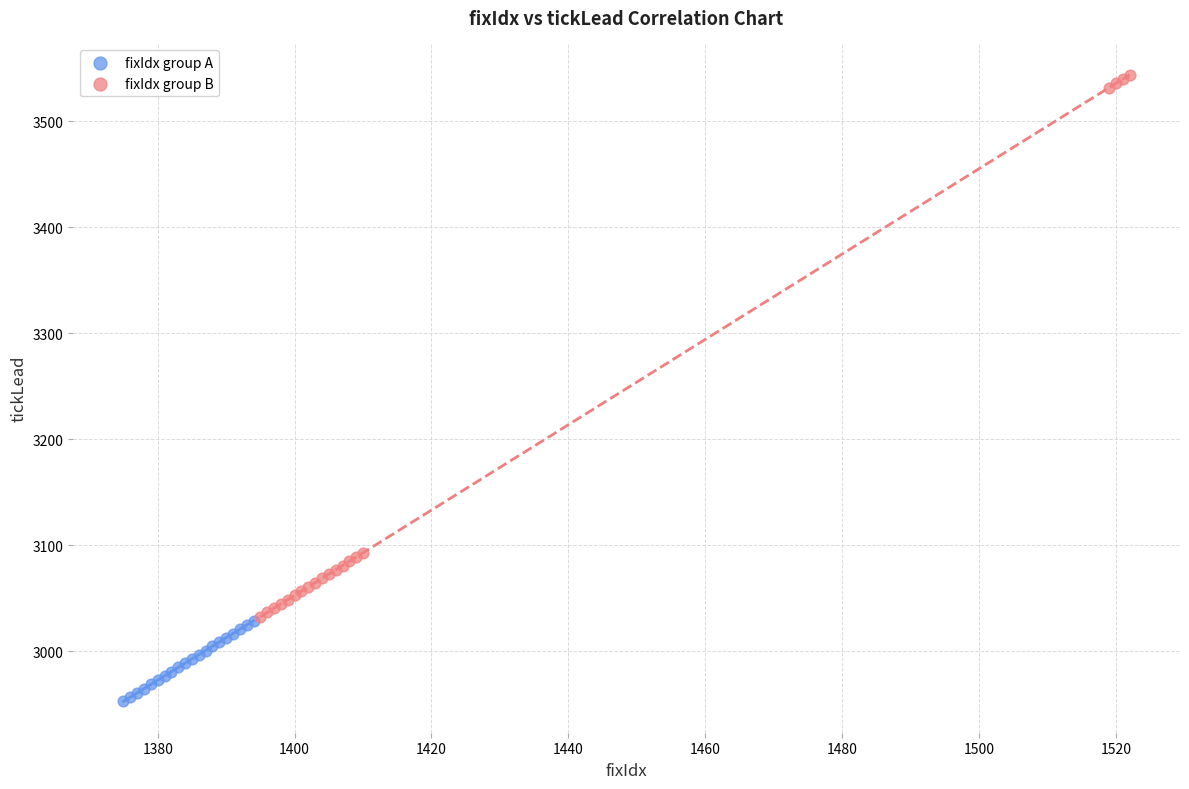

Which series contains the highest Y value?

fixIdx group B